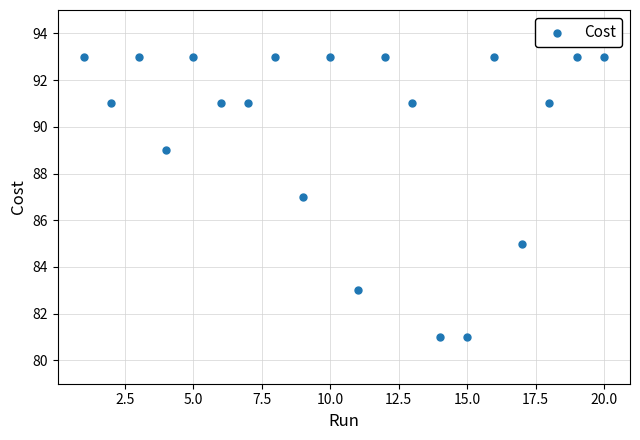

What is the range of X values (max minus min)?

19.0